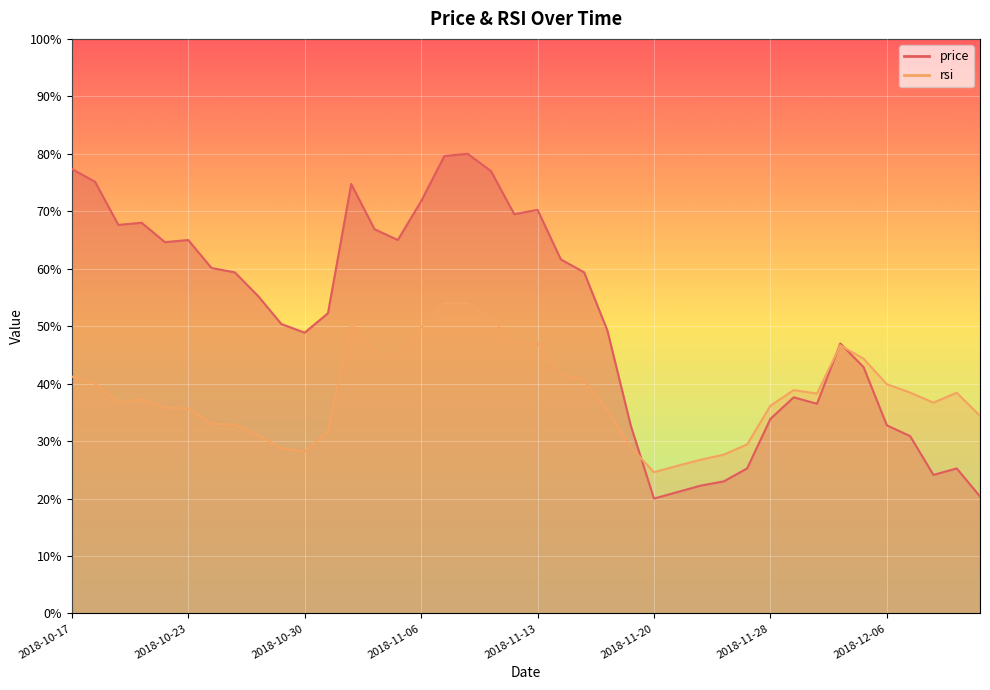

Rank the series by their maximum value, from highest to lowest.

price, rsi